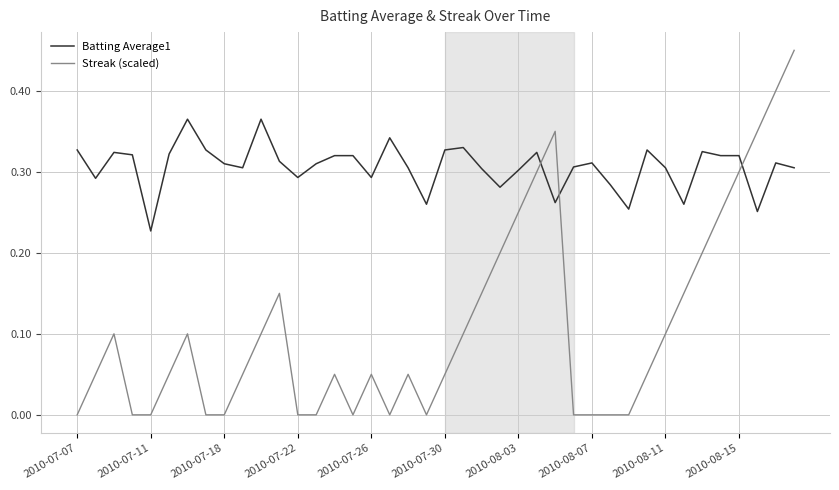

List the series in order of their peak value, lowest first.

Batting Average1, Streak (scaled)